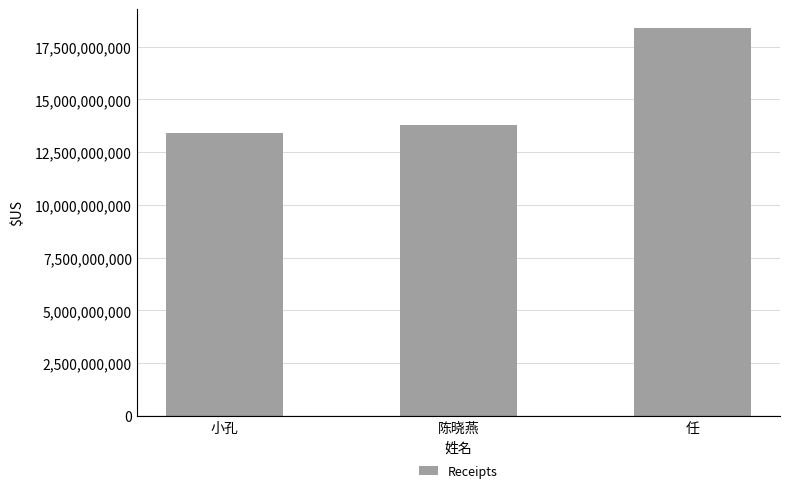

What is the ratio of the value at 陈晓燕 to the value at 小孔?

1.0